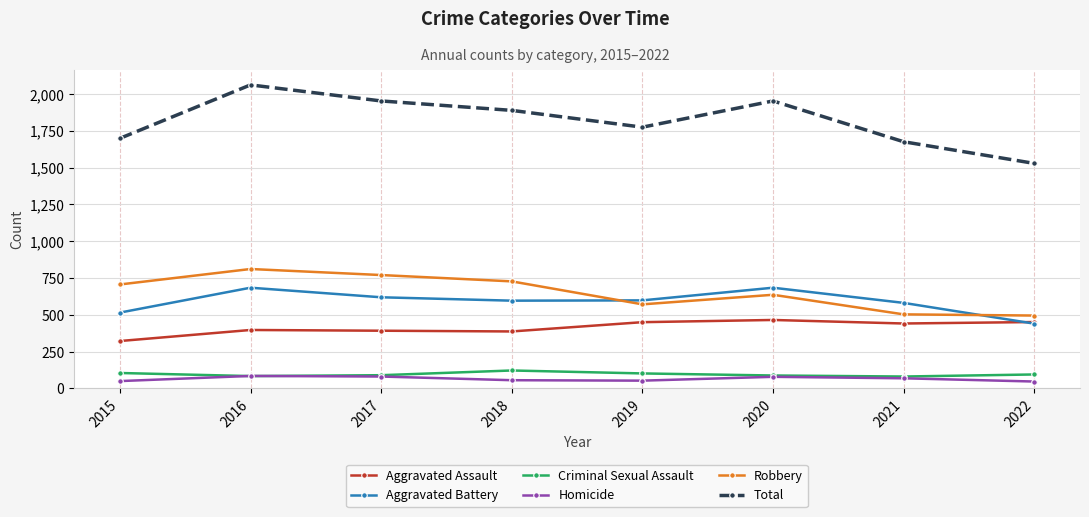

Between 2017 and 2022, which series saw the biggest shift?

Total